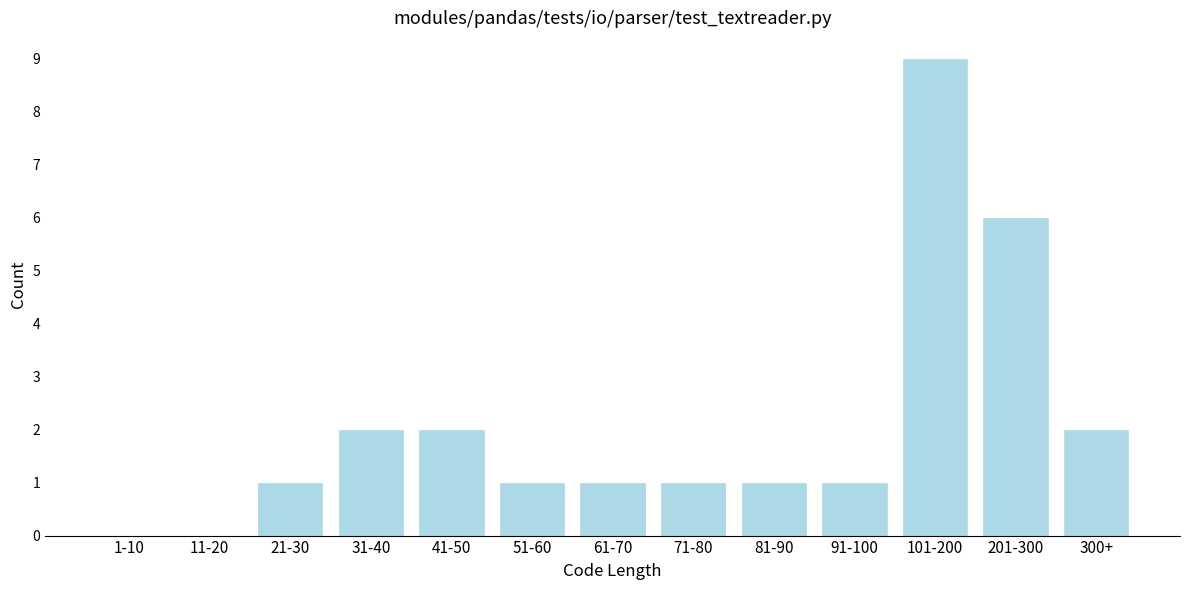

Reading right to left, list all the values displayed in this chart.

300+=2	201-300=6	101-200=9	91-100=1	81-90=1	71-80=1	61-70=1	51-60=1	41-50=2	31-40=2	21-30=1	11-20=0	1-10=0